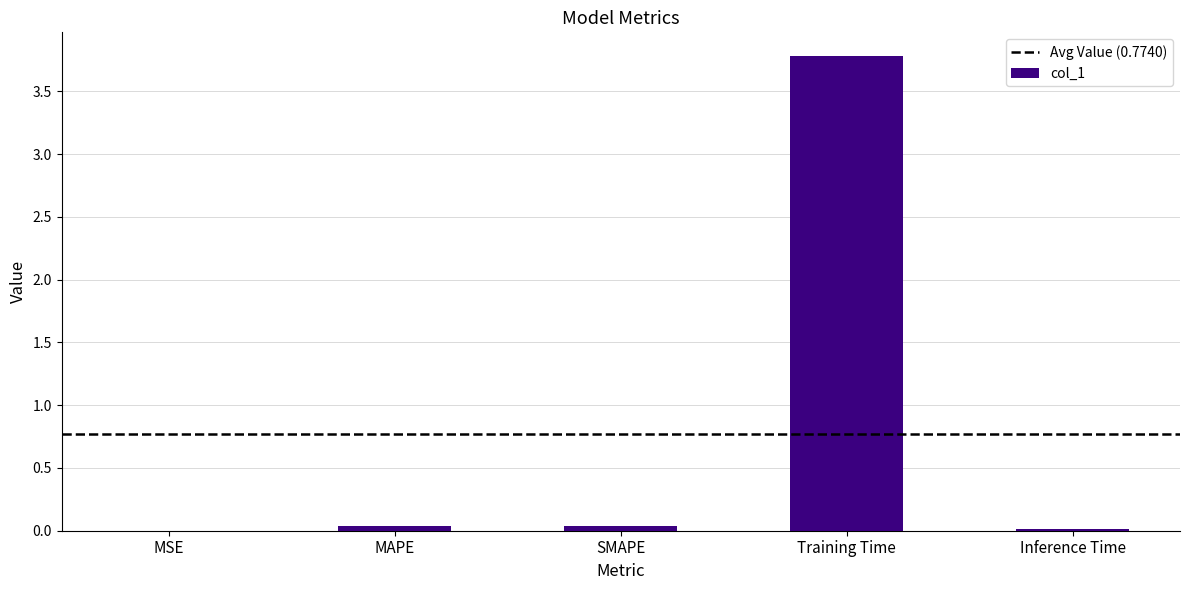

What is the greatest value displayed?

3.8